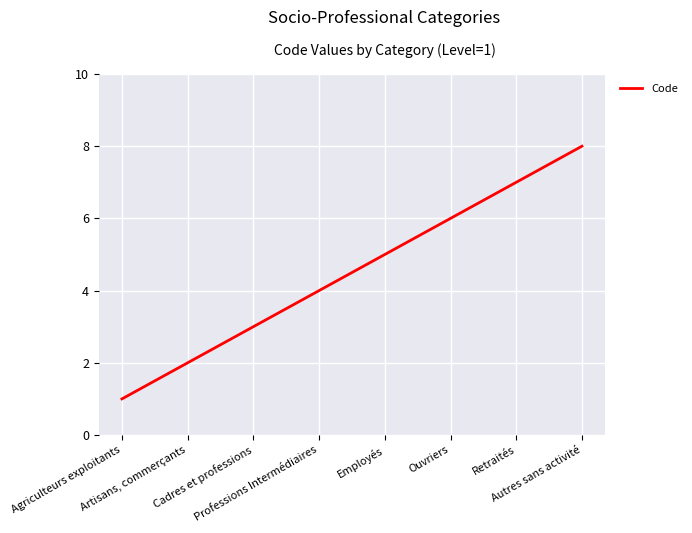

The value at Employés is 8. True or false?

False